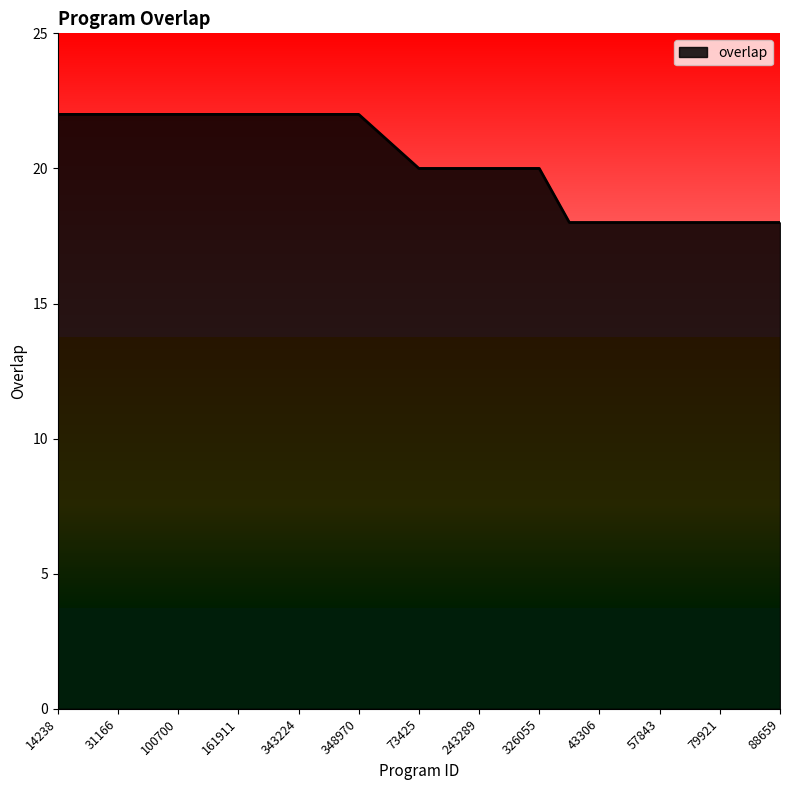

What is the smallest value displayed?

18